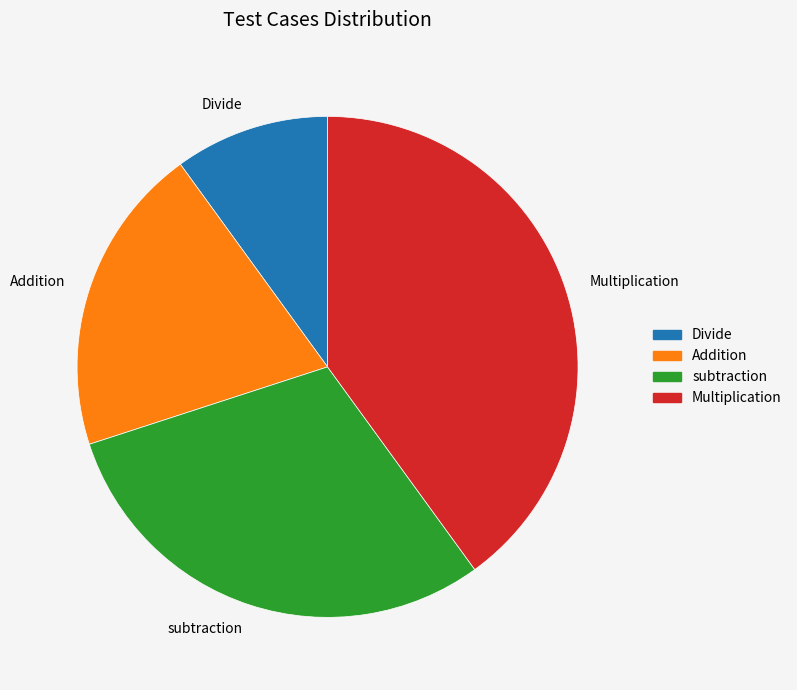

What is the ratio of the value at Multiplication to the value at Addition?

2.0